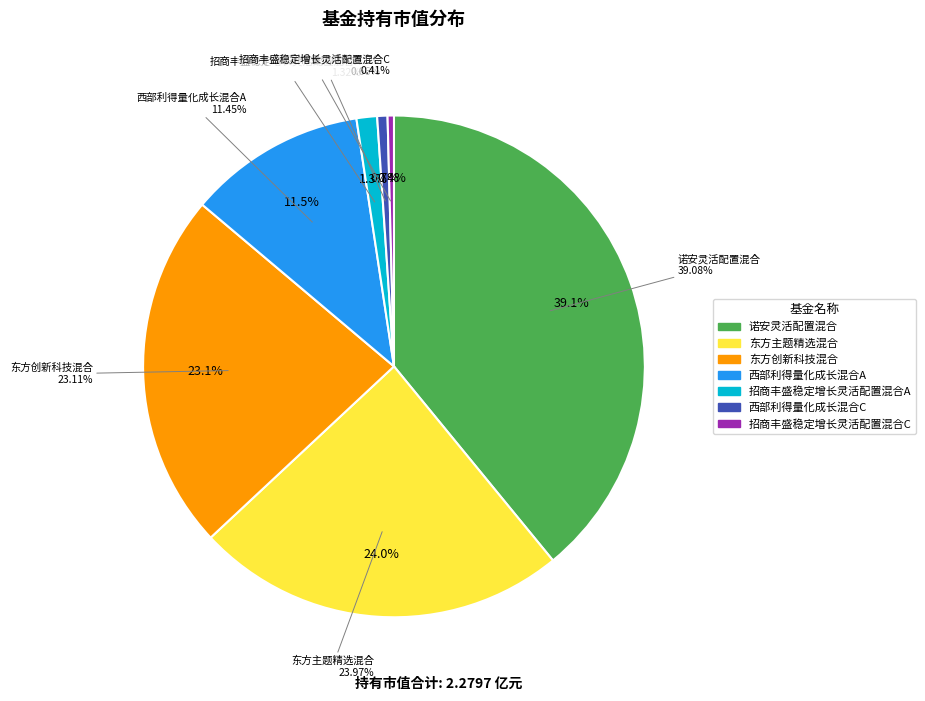

To the nearest percent, what is the combined percentage of 诺安灵活配置混合 and 西部利得量化成长混合A?

51%